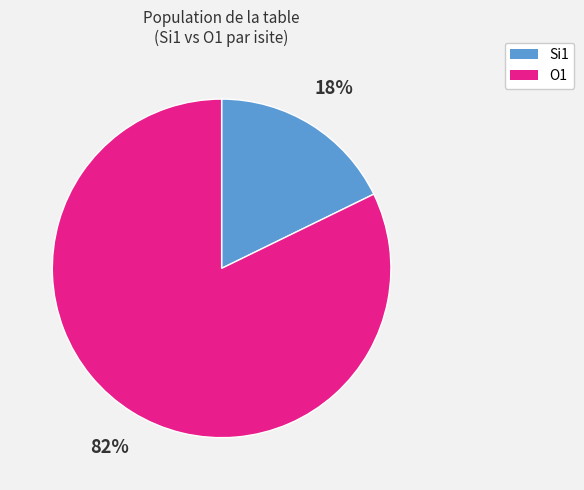

Which has a higher value, O1 or Si1?

O1